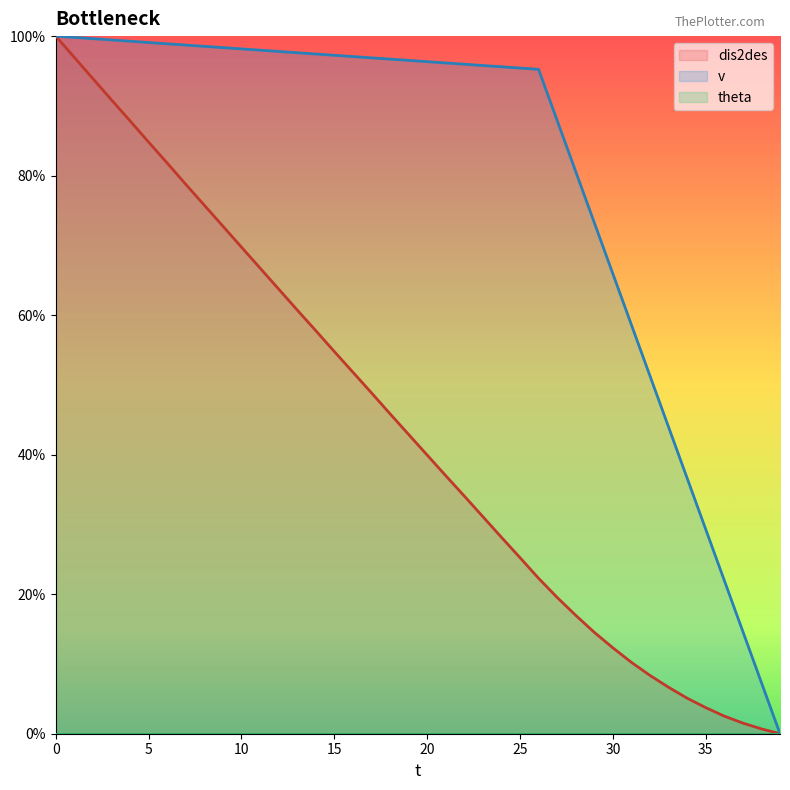

What is the difference between the maximum and second lowest values in the v series?

92.7